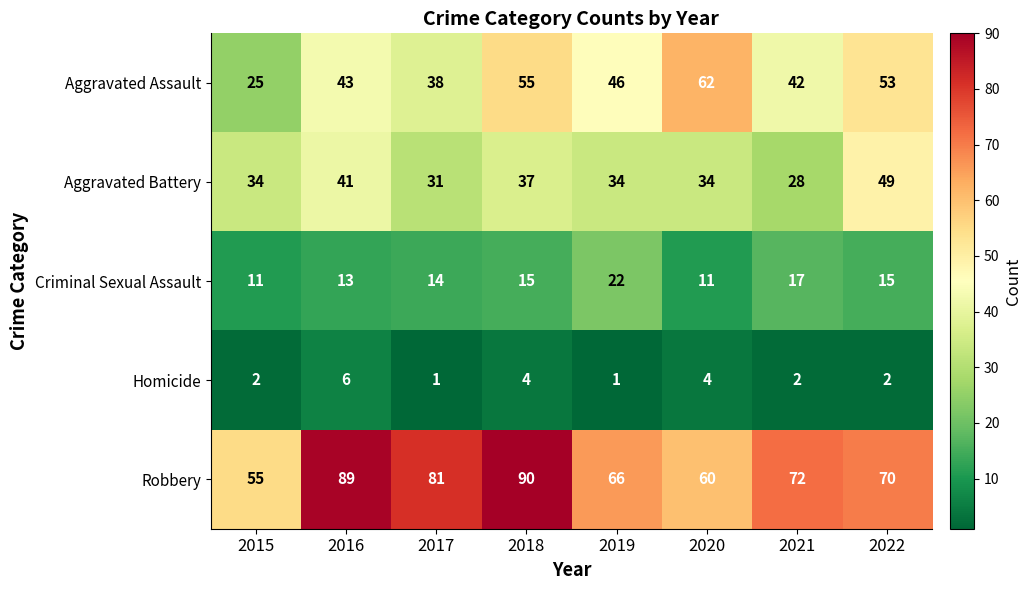

At which category is the sum across all series the highest?

2018